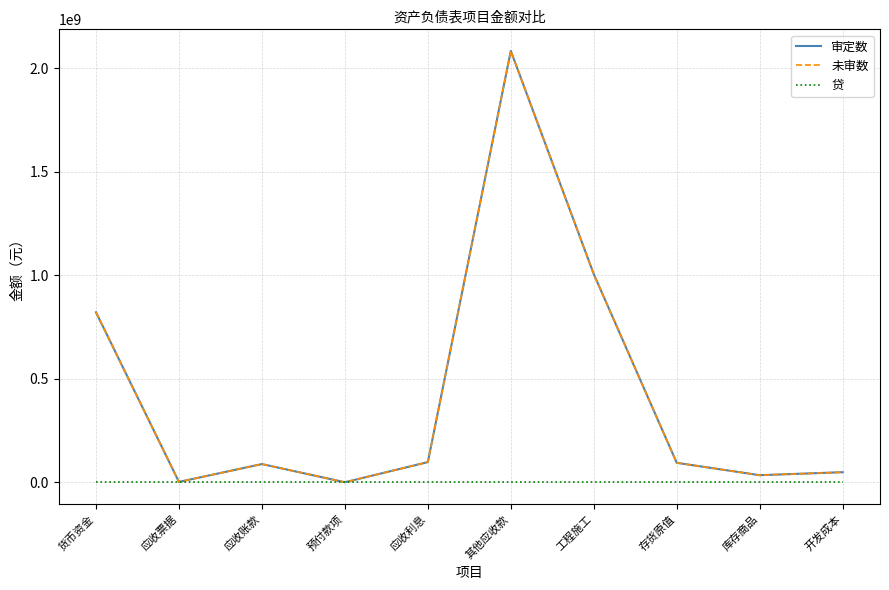

What is the difference between the 未审数 values at 应收利息 and 工程施工?

907272694.3